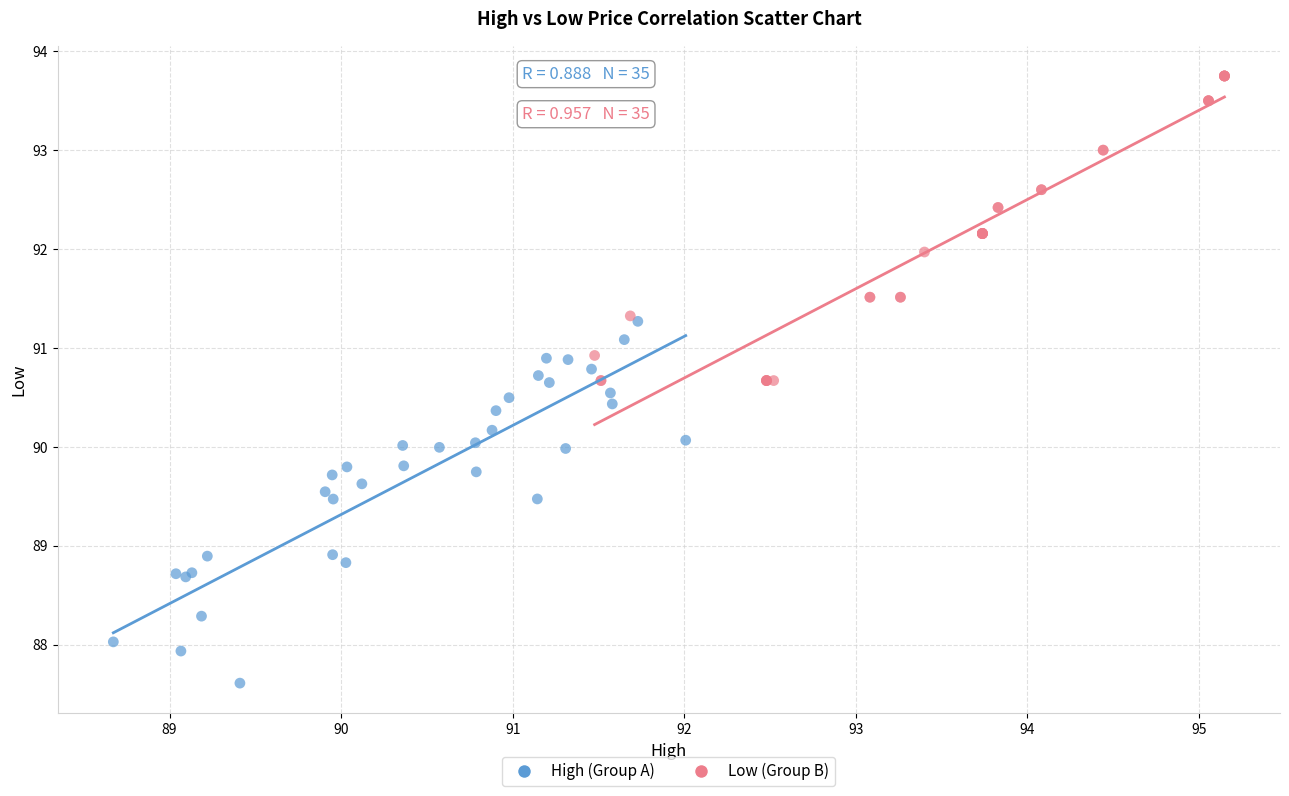

Which series has the widest spread of Y values?

High (Group A)